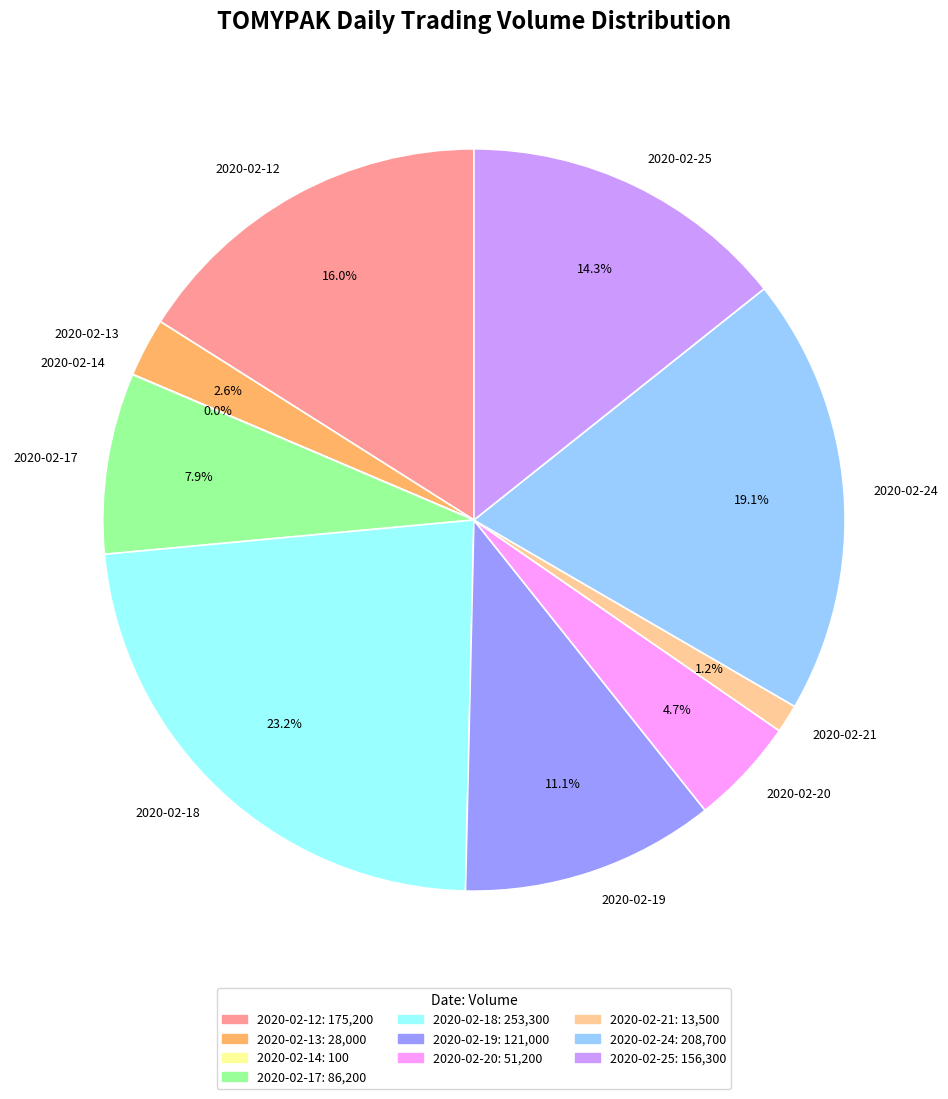

Which has a higher value, 2020-02-24 or 2020-02-13?

2020-02-24